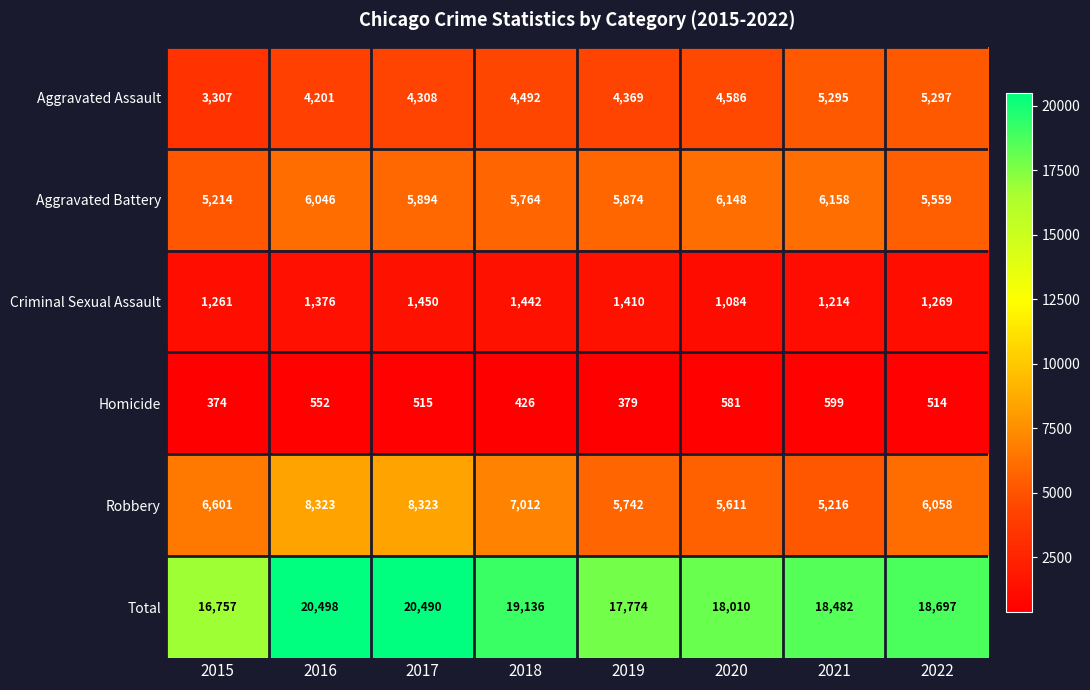

At how many categories does at least one series exceed 6135?

8